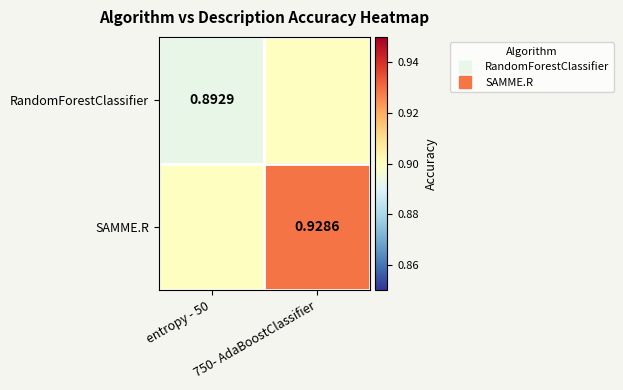

Which category has the lowest value across all series?

entropy - 50